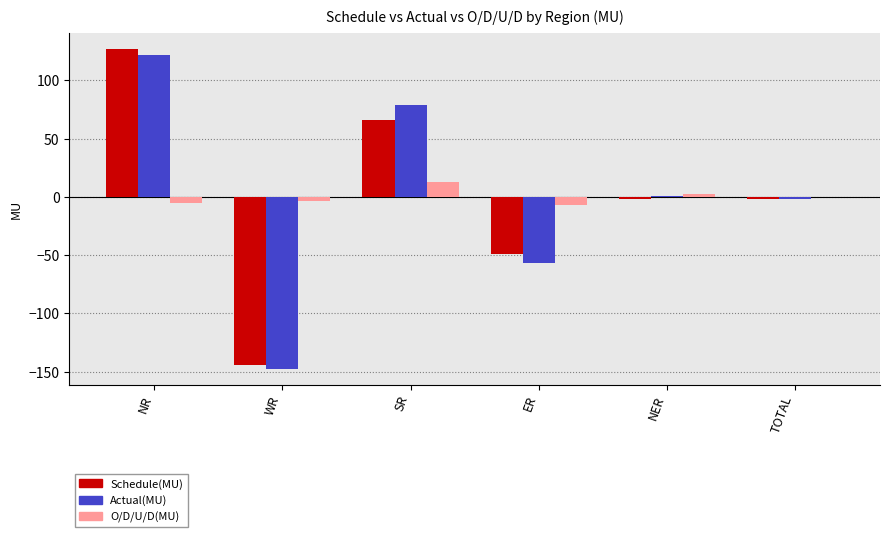

What is the sum of all O/D/U/D(MU) values?

-0.6